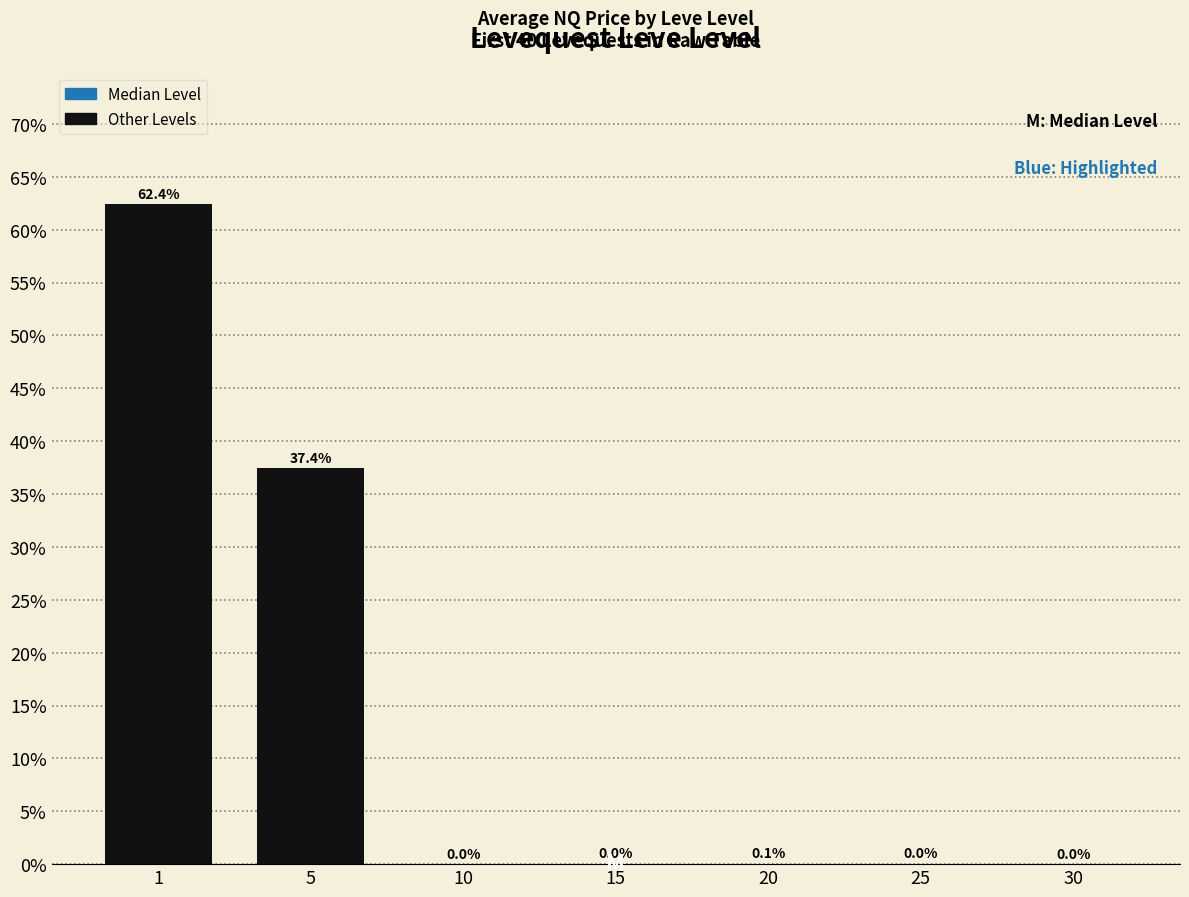

At which label is the value closest to 31?

5